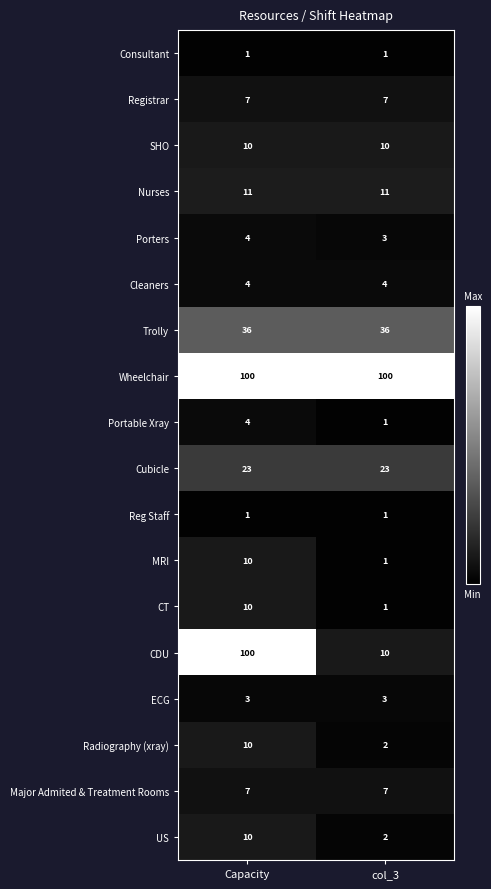

Which series has the widest spread of values?

CDU